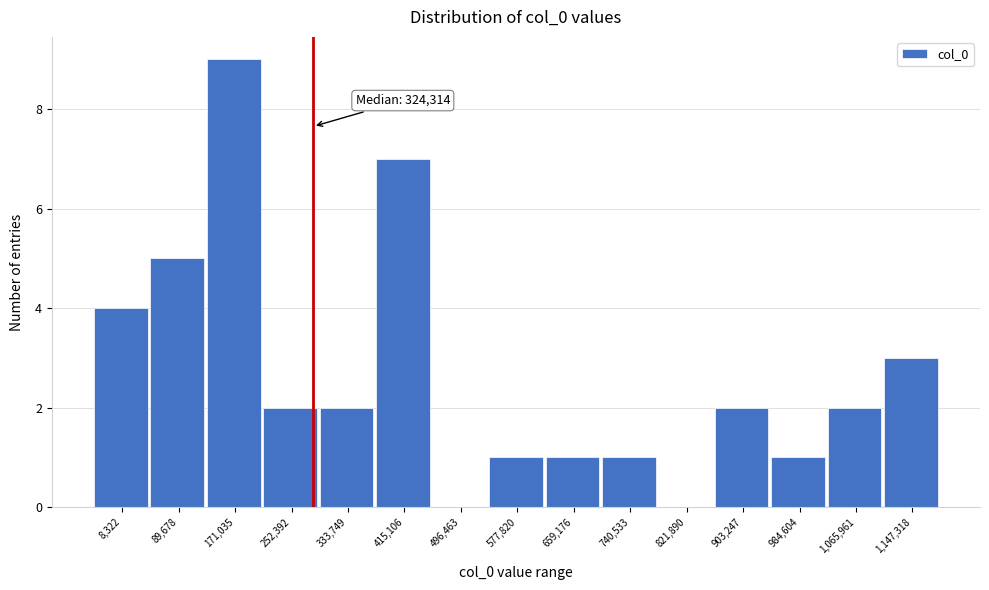

Reading right to left, what are all the values shown in this chart?

1,147,318=3	1,065,961=2	984,604=1	903,247=2	821,890=0	740,533=1	659,176=1	577,820=1	496,463=0	415,106=7	333,749=2	252,392=2	171,035=9	89,678=5	8,322=4